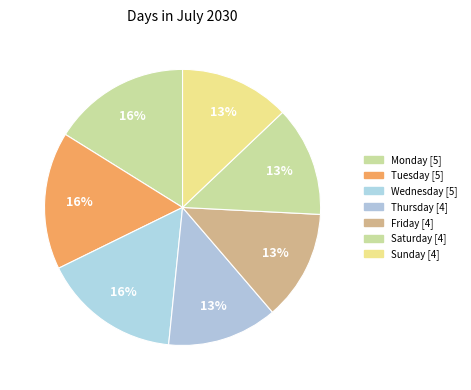

How many segments does this pie chart have?

7